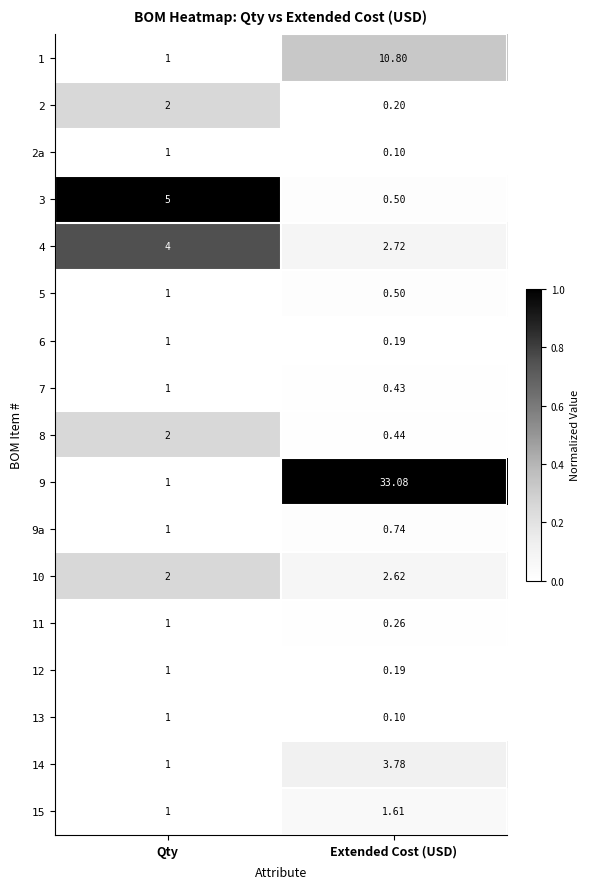

List the labels in order of 9 value, largest first.

Extended Cost (USD), Qty